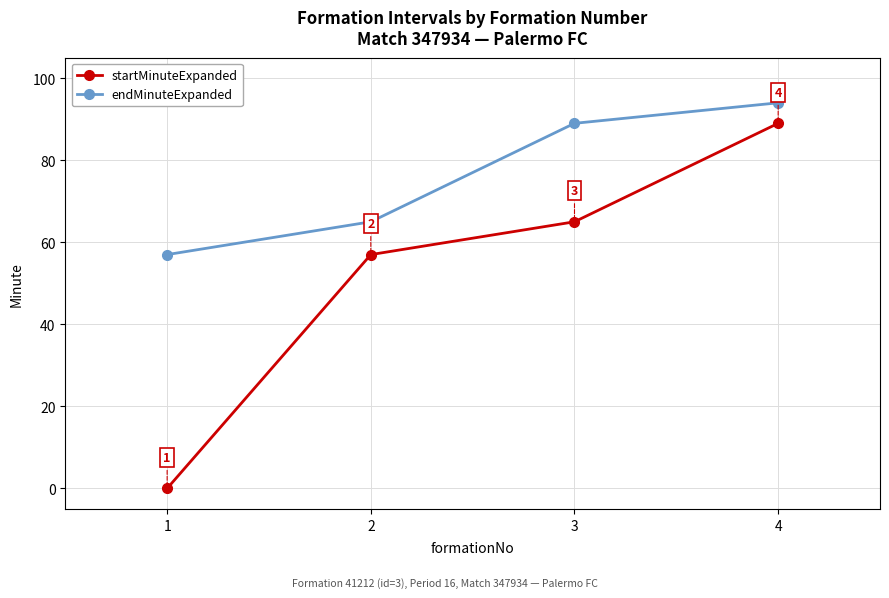

How many lines are shown in the chart?

2